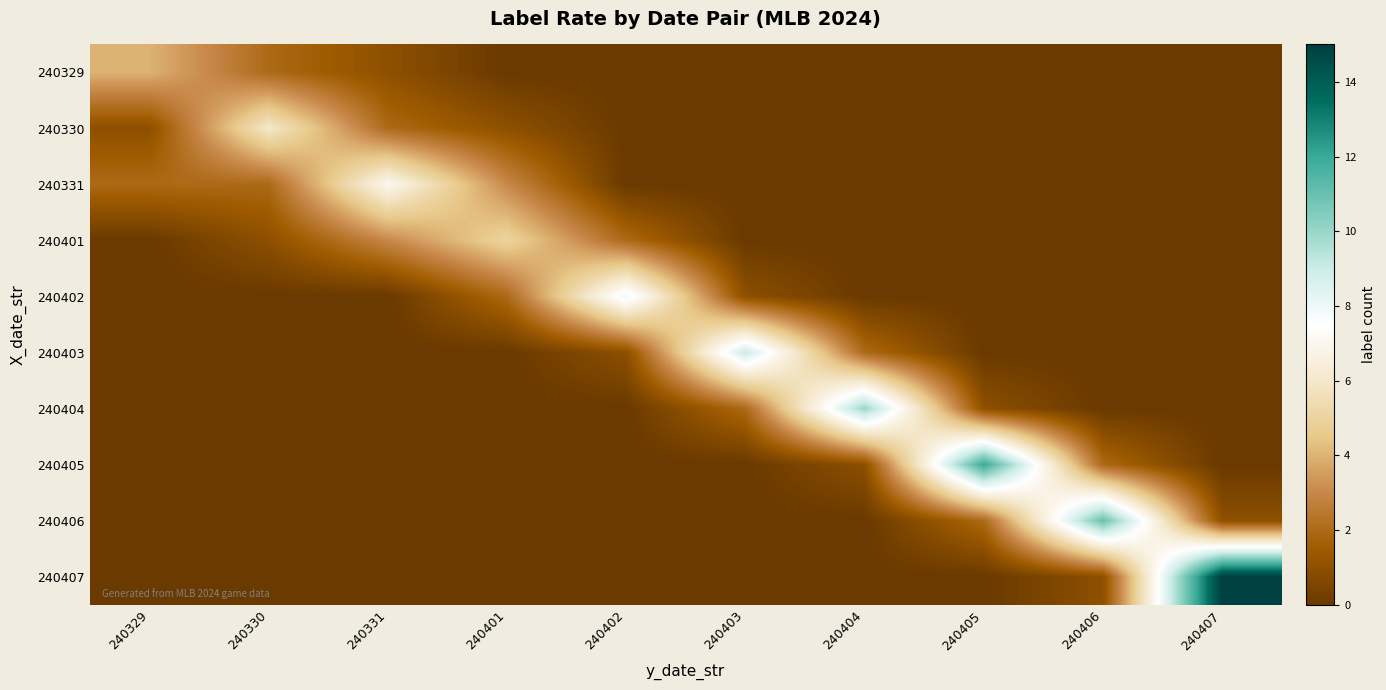

Which series has the largest range (max minus min)?

240407